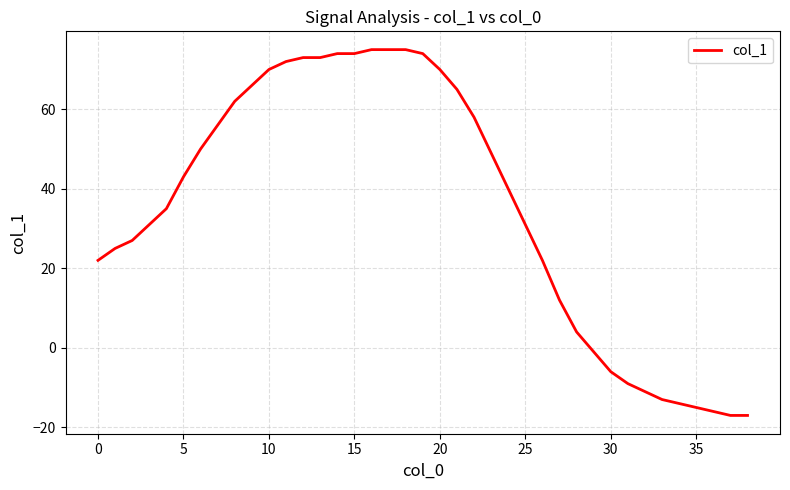

What is the smallest value displayed?

-17